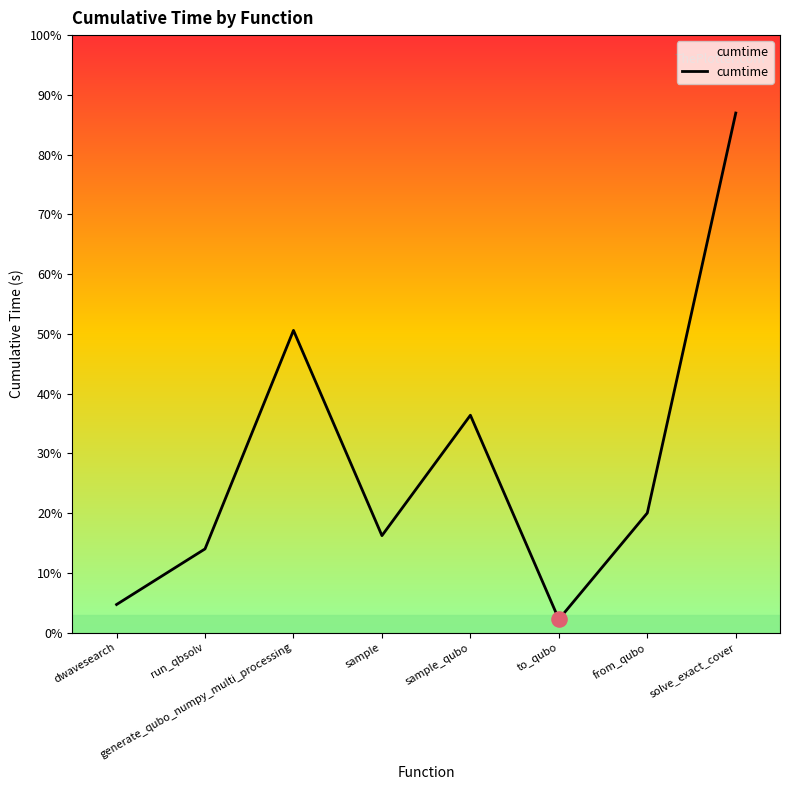

Which has a higher value, sample or solve_exact_cover?

solve_exact_cover